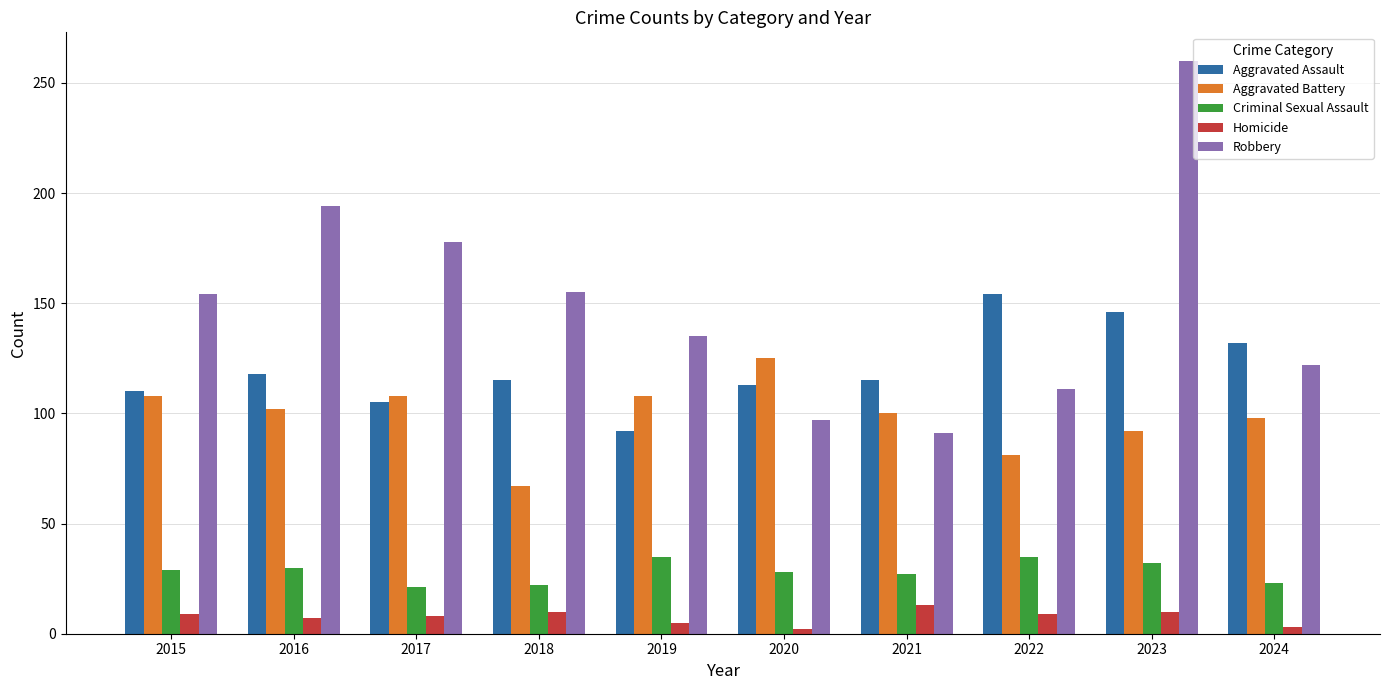

What is the approximate value of Robbery at 2024, to the nearest 50?

100